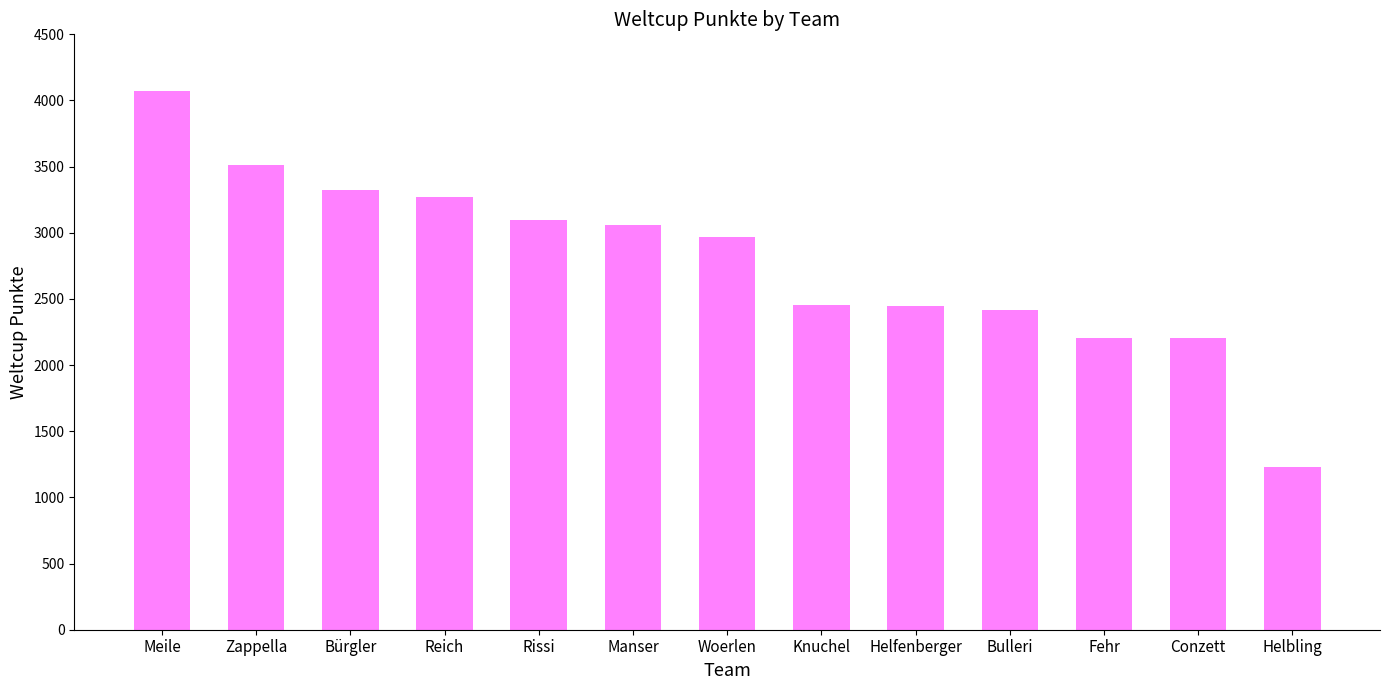

At which label does the data first exceed 2968?

Meile